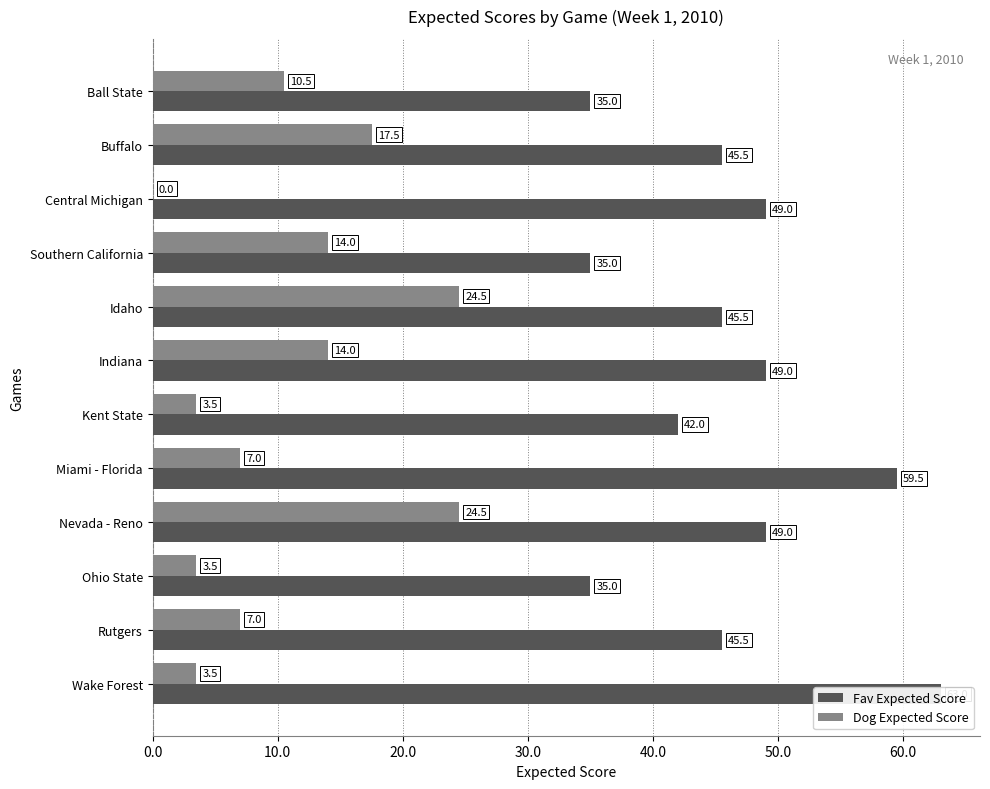

What is the label of the 11th bar from the right?

Buffalo